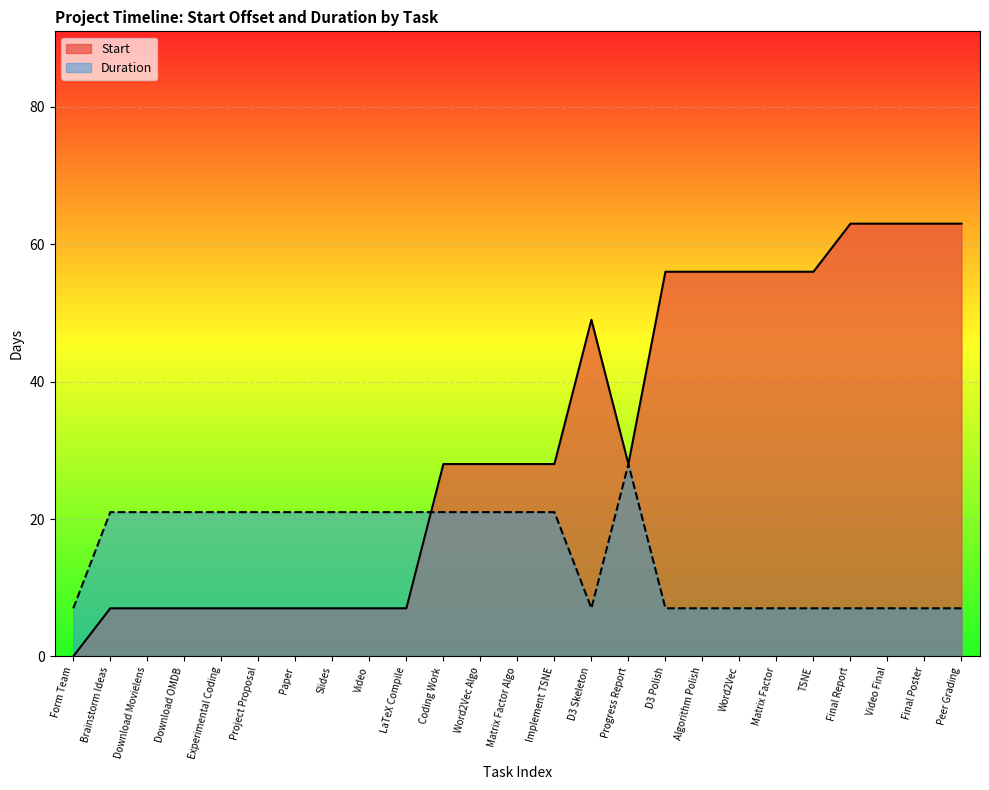

List the labels in order of Duration value, largest first.

Progress Report, Brainstorm Ideas, Download Movielens, Download OMDB, Experimental Coding, Project Proposal, Paper, Slides, Video, LaTeX Compile, Coding Work, Word2Vec Algo, Matrix Factor Algo, Implement TSNE, Form Team, D3 Skeleton, D3 Polish, Algorithm Polish, Word2Vec, Matrix Factor, TSNE, Final Report, Video Final, Final Poster, Peer Grading